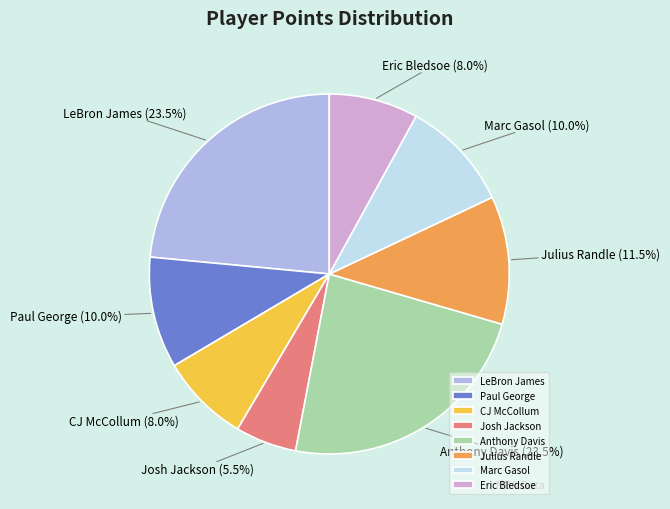

Which slice is the smallest?

Josh Jackson